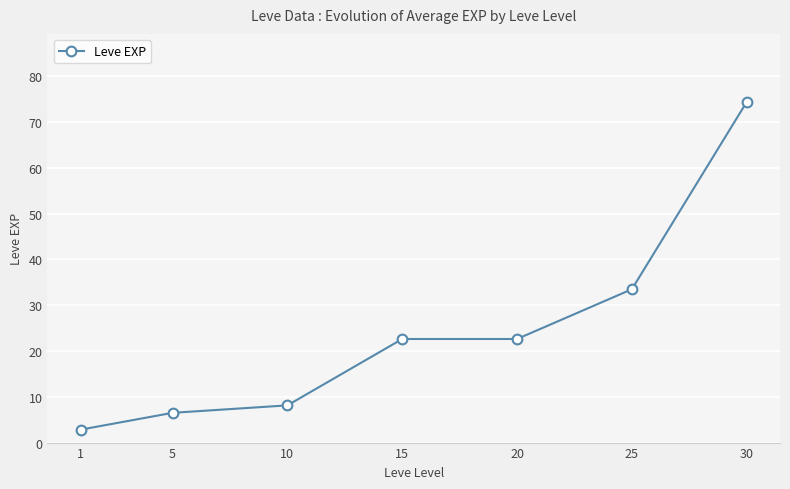

What is the change in value from 1 to 10?

+5.3